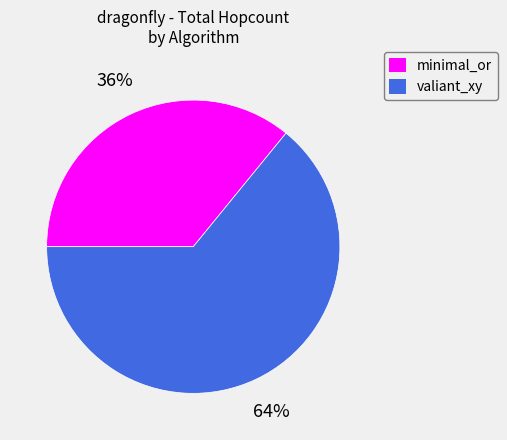

The minimal_or slice represents 28% of the pie. True or false?

False